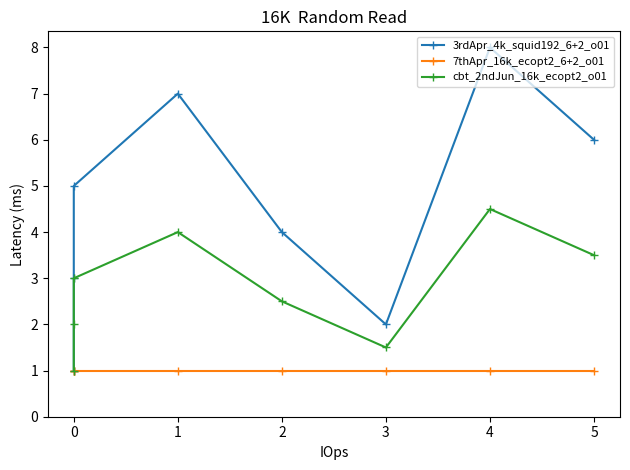

What position from the left is 2?

4